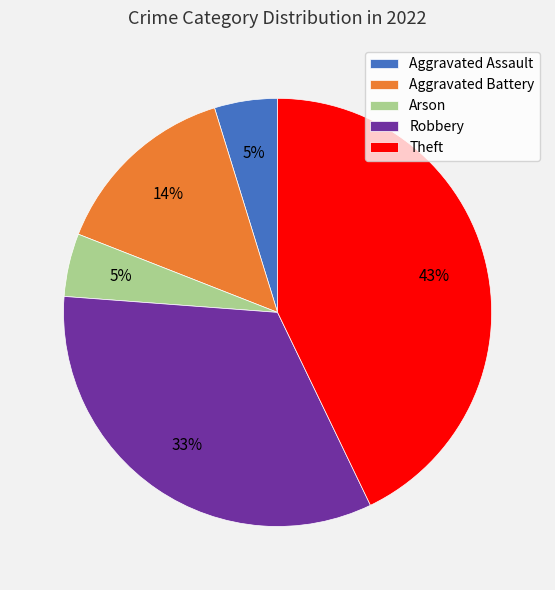

To the nearest percent, what is the difference between the largest and smallest slice percentages?

38%